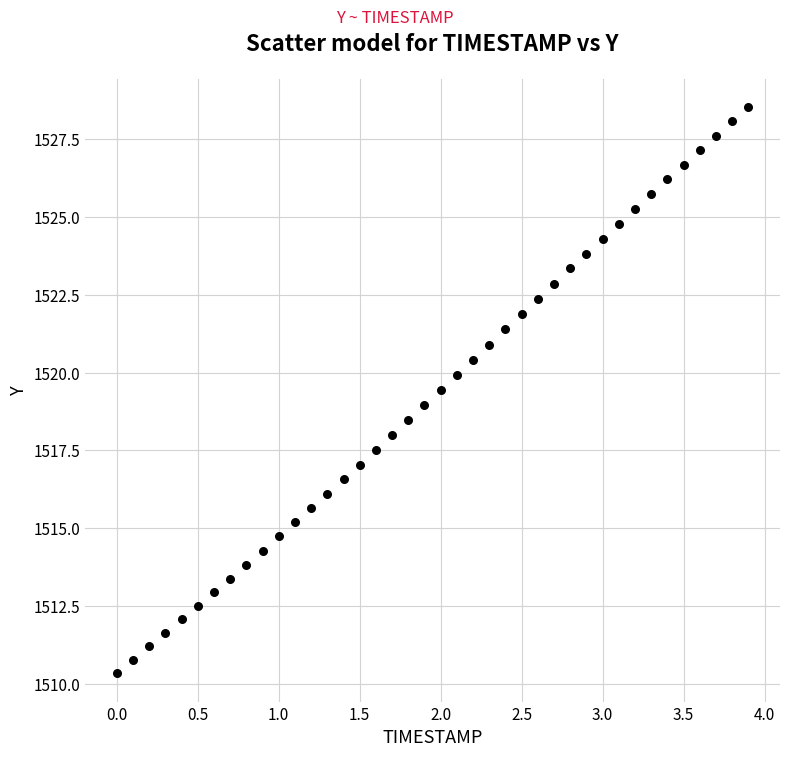

What is the range of Y values (max minus min)?

18.2